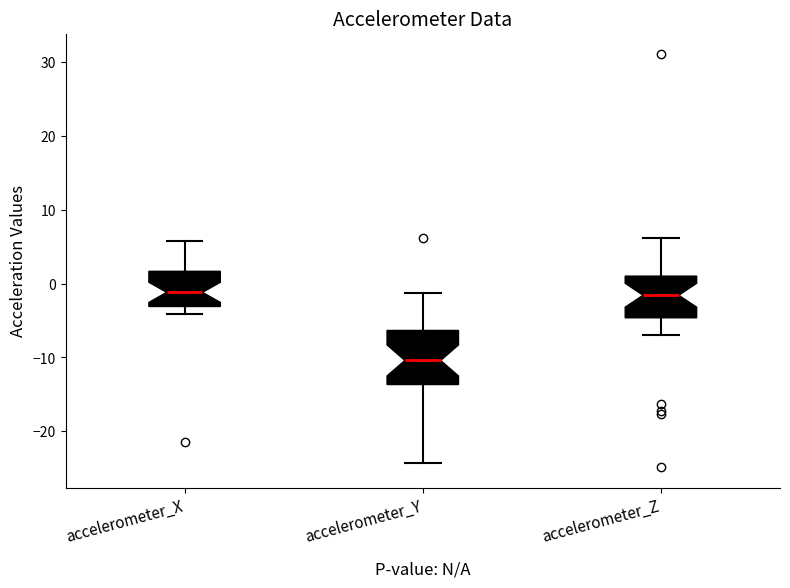

Which box is the tallest, from its lower edge to its upper edge?

accelerometer_Y